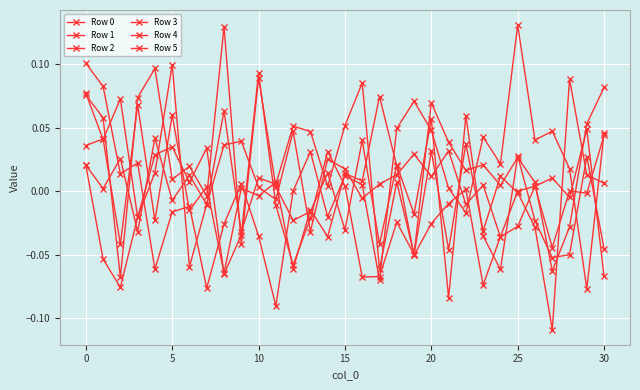

How many distinct data groups are displayed?

6